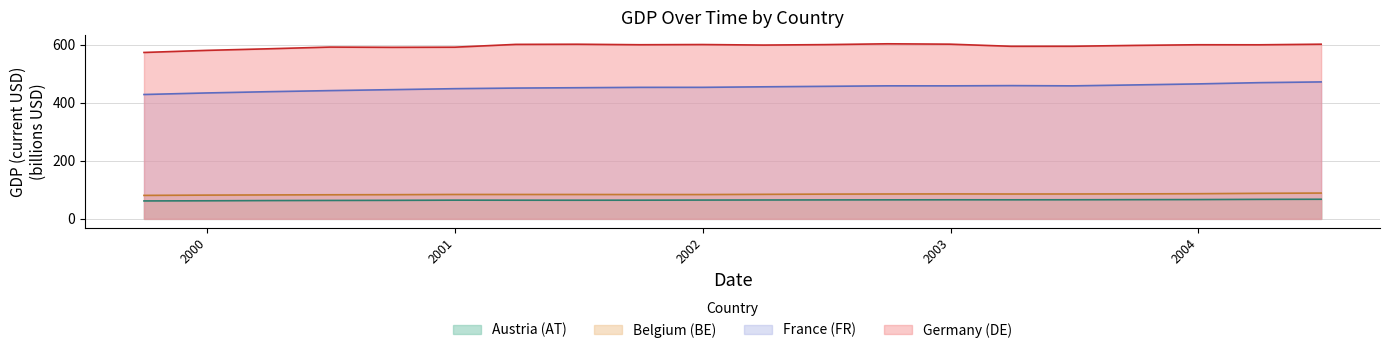

At which category does Belgium (BE) reach its first local valley?

2001-12-31